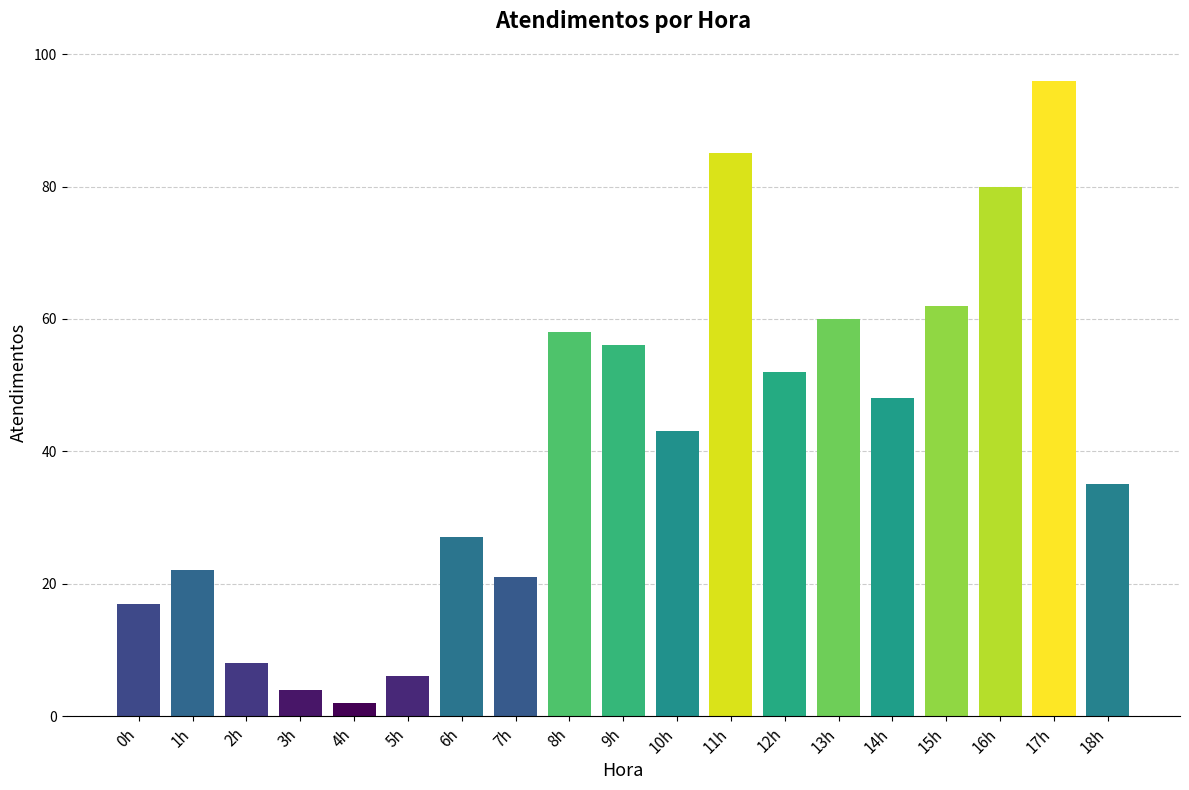

Rank the categories by value from highest to lowest.

17h, 11h, 16h, 15h, 13h, 8h, 9h, 12h, 14h, 10h, 18h, 6h, 1h, 7h, 0h, 2h, 5h, 3h, 4h